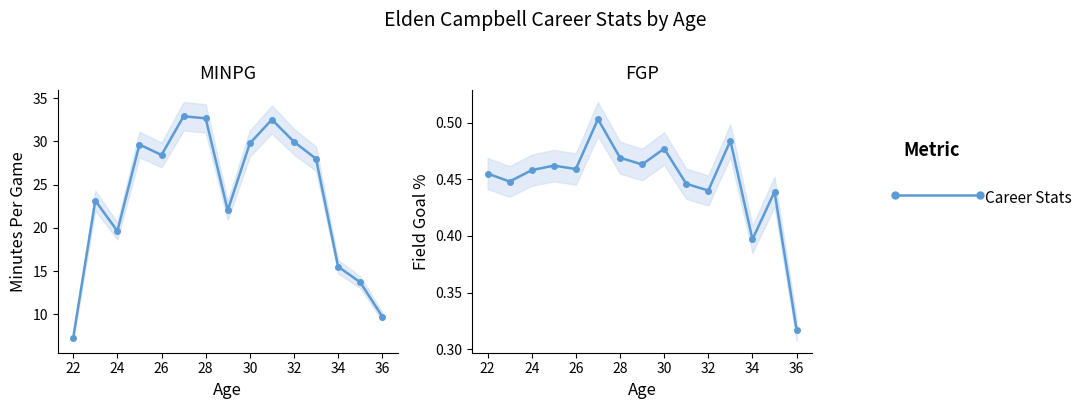

How many data points in MINPG are above 28?

7